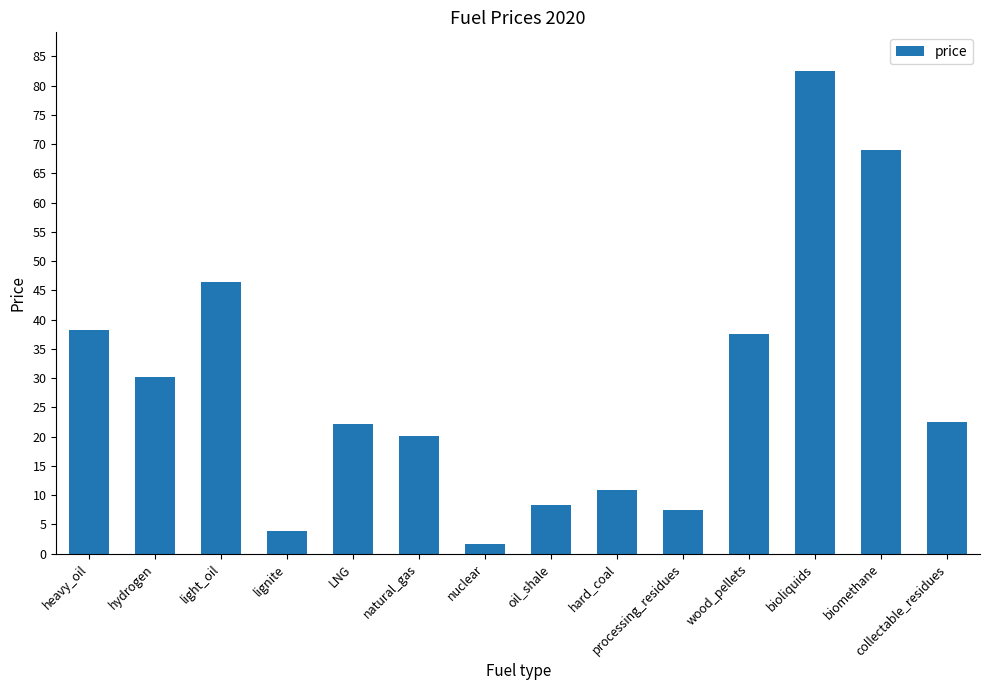

Approximately how many times larger is the value at collectable_residues compared to hydrogen?

0.7